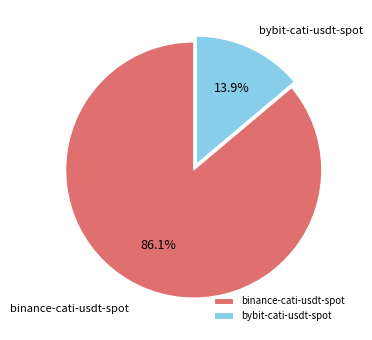

Between binance-cati-usdt-spot and bybit-cati-usdt-spot, which is larger?

binance-cati-usdt-spot